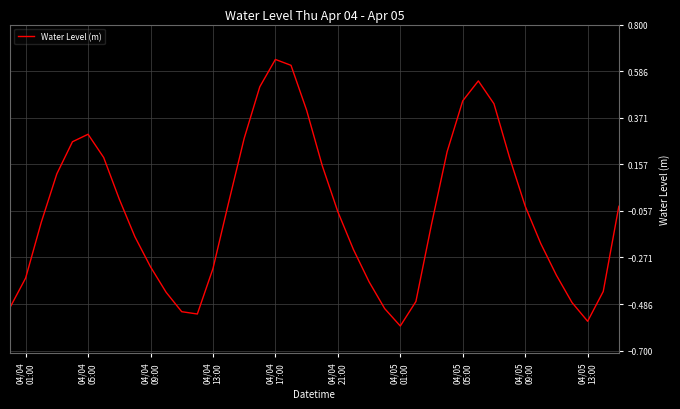

What is the difference between the maximum and minimum values?

1.2